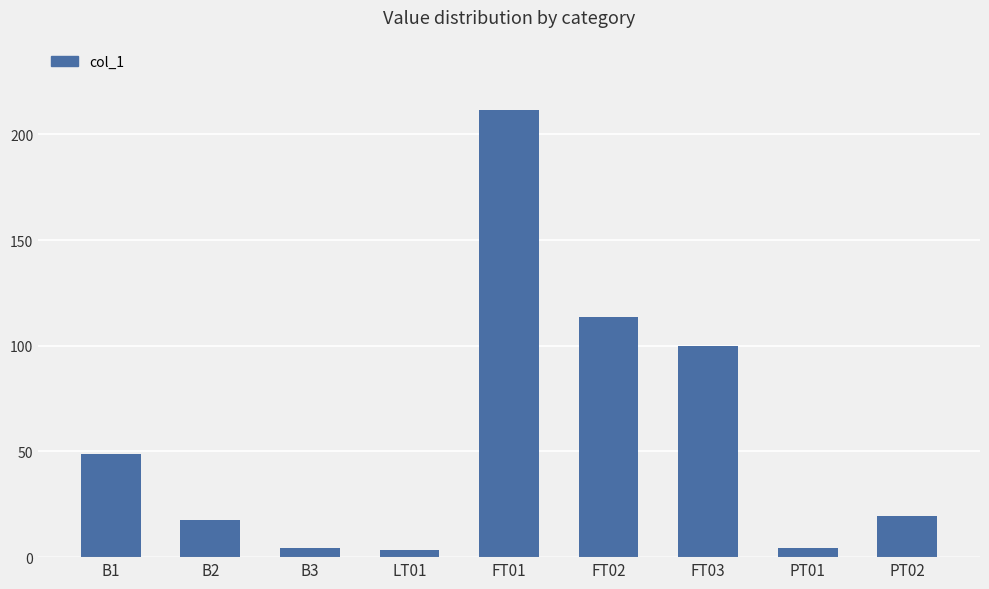

What is the label of the 3rd bar from the left?

B3